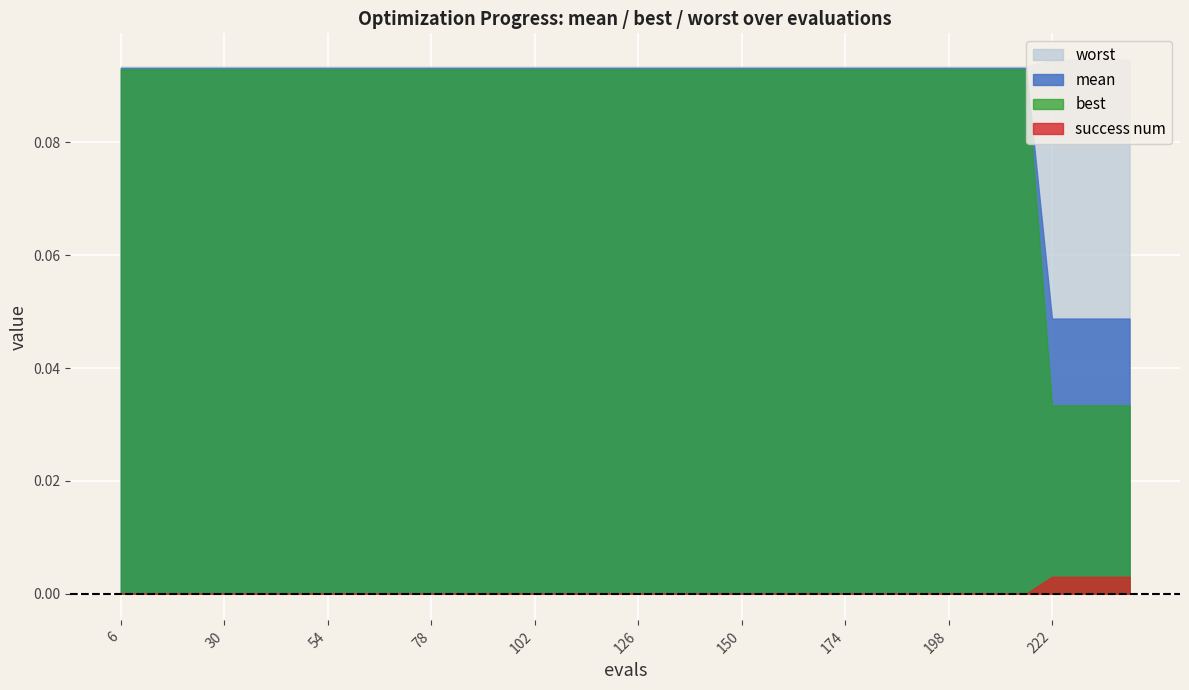

Which series has the largest total across all categories?

worst